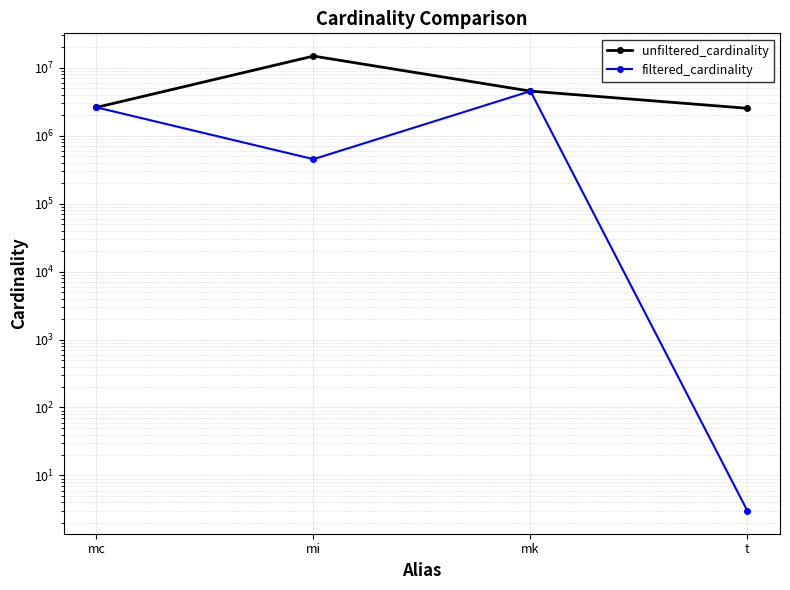

At mk, list the series in order from smallest to largest.

unfiltered_cardinality, filtered_cardinality